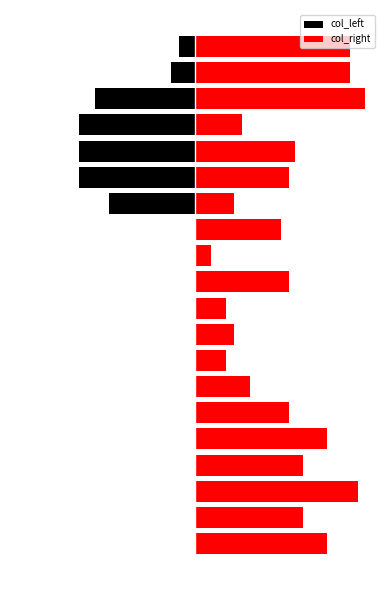

Which series has the widest spread of values?

col_right